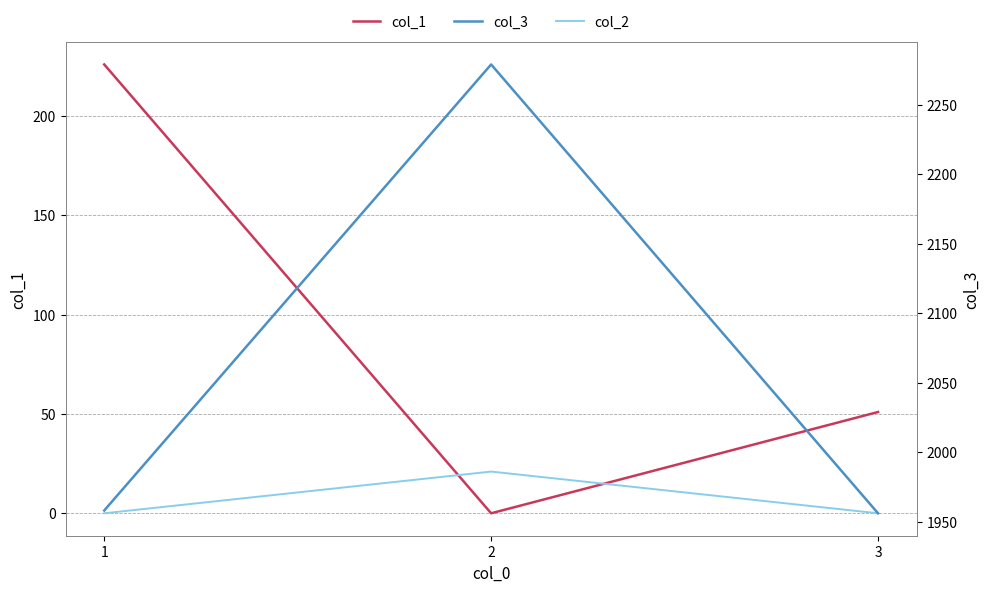

Reading right to left, what are all the values shown in this chart?

col_1: 51	0	226
col_2: 0	21	0
col_3: 1956	2279	1958